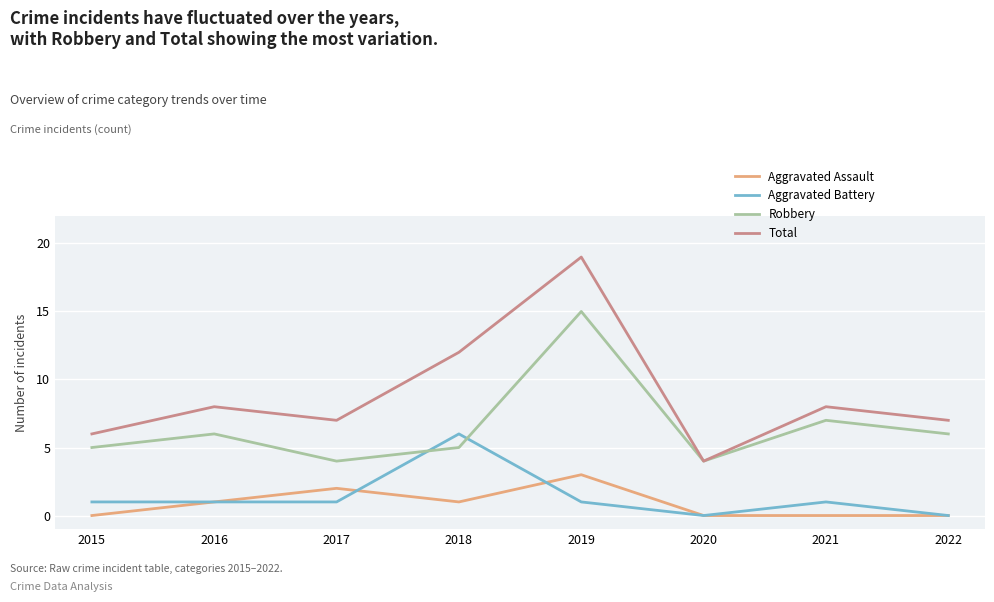

True or false: Aggravated Assault and Total cross at least once.

False